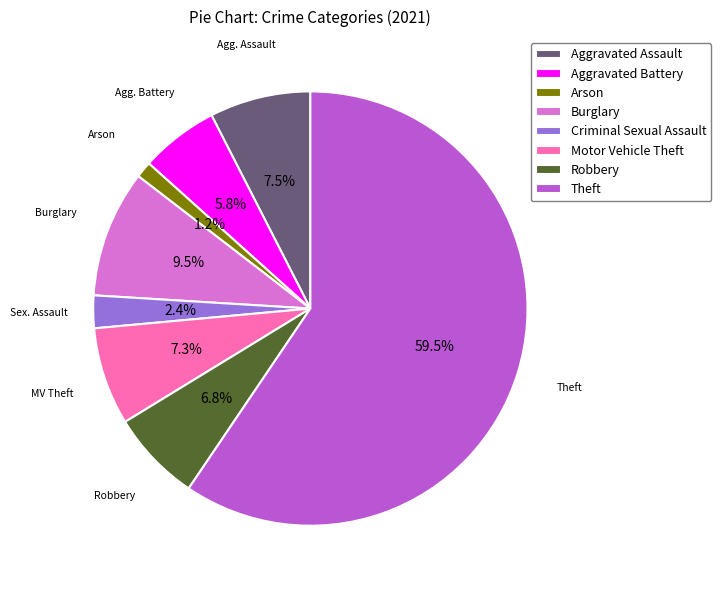

Which category accounts for the majority?

Theft